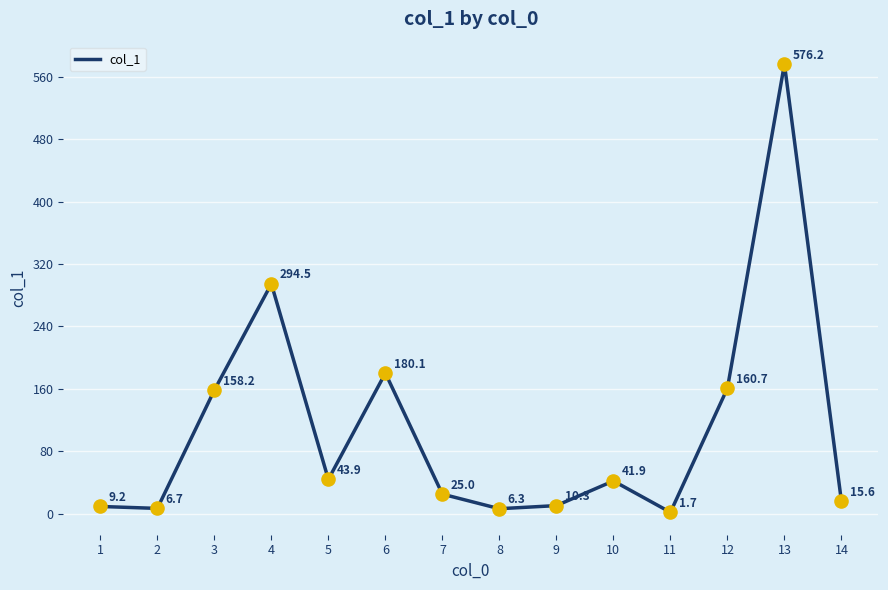

What is the change in value from 7 to 8?

-18.7